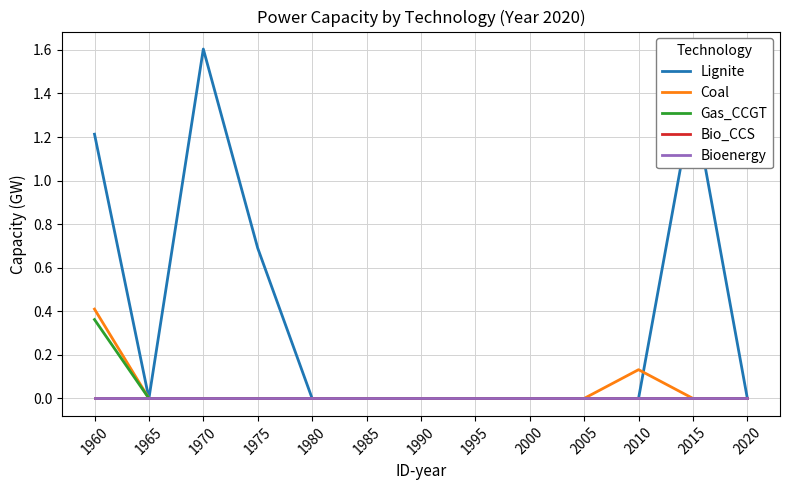

Does the chart have visible grid lines?

Yes